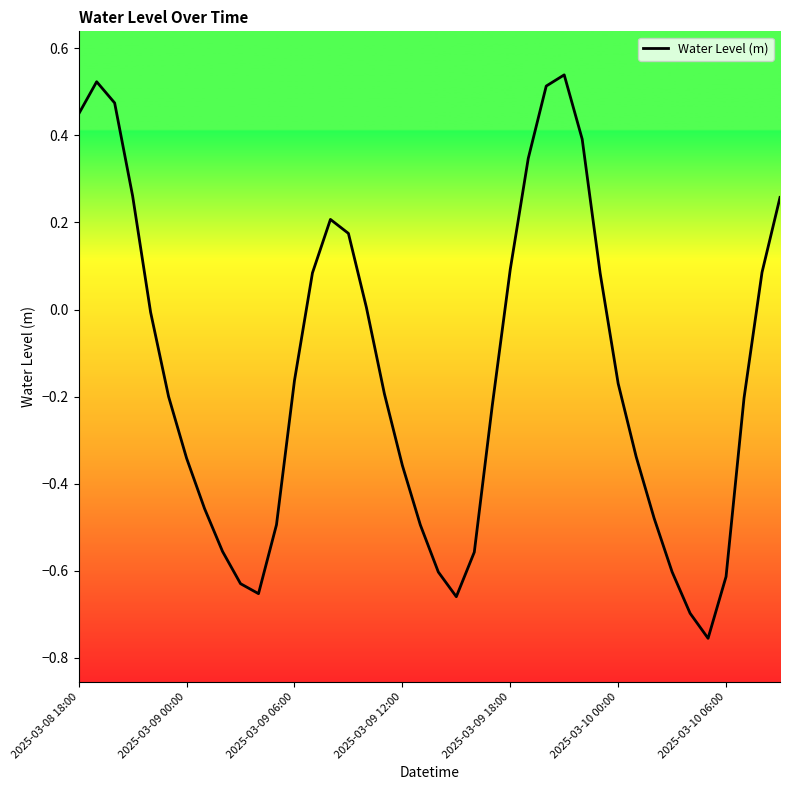

What is the difference between the maximum and minimum values?

1.3